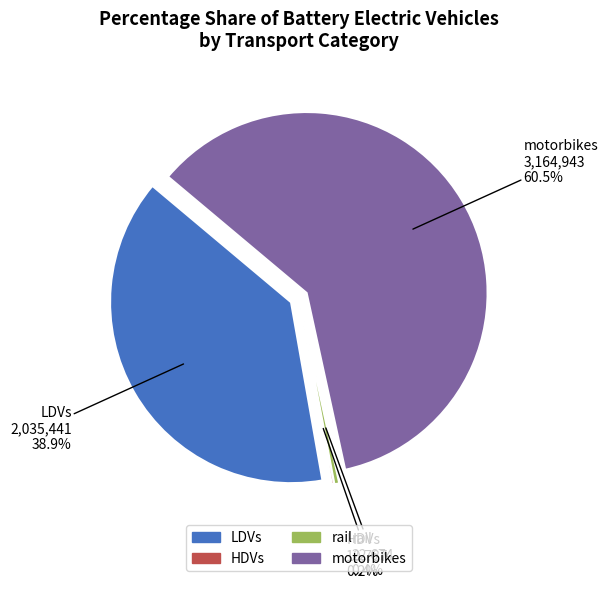

What is the smallest slice in the pie chart?

HDVs